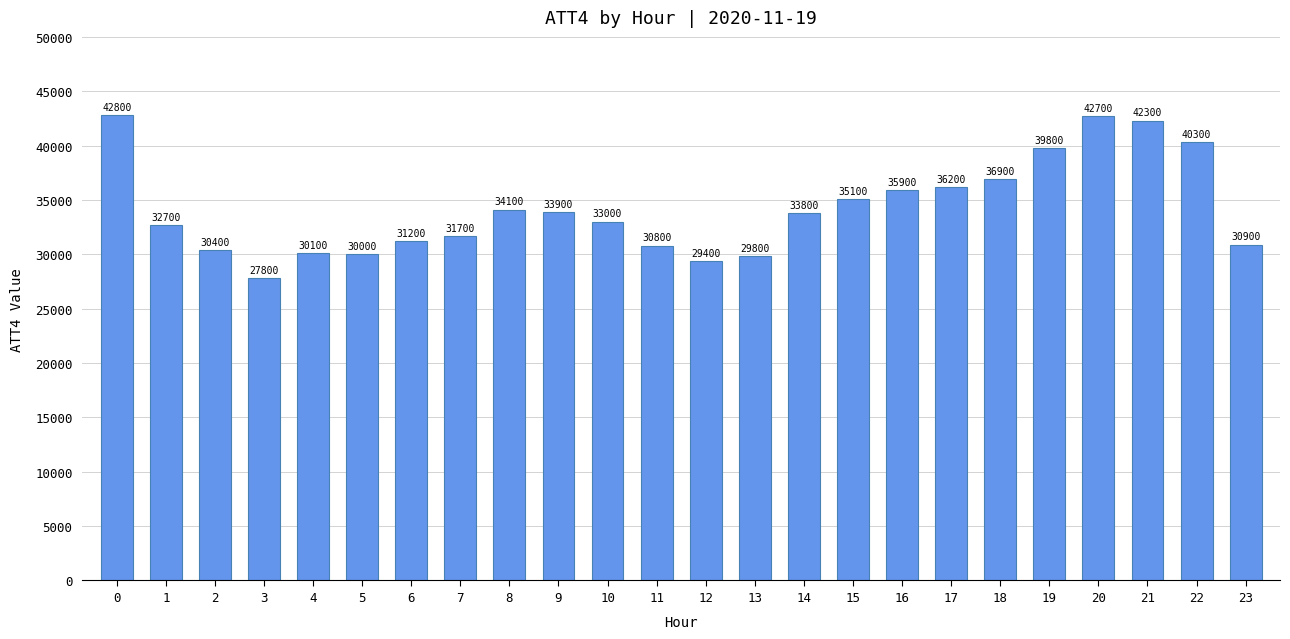

Which category has the lowest value across all series?

3